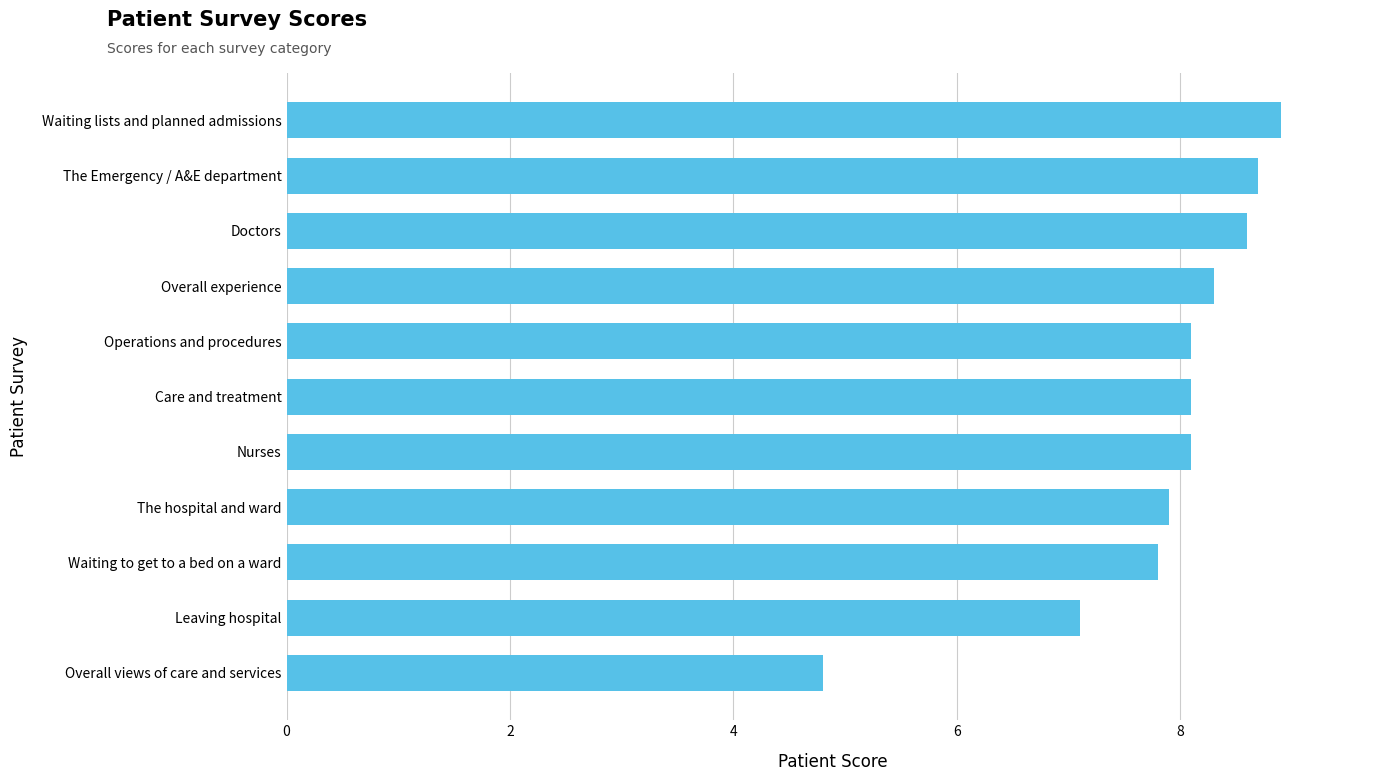

True or false: the data shows 1.7 at Care and treatment.

False